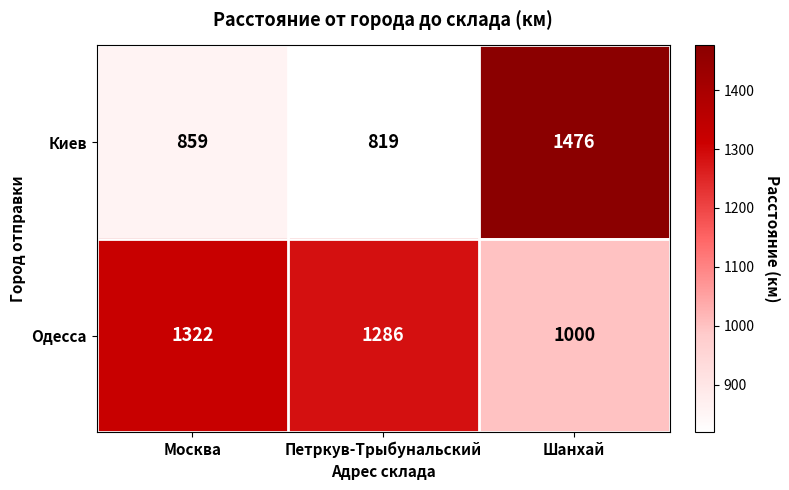

How many data points in Киев are less than 859?

1